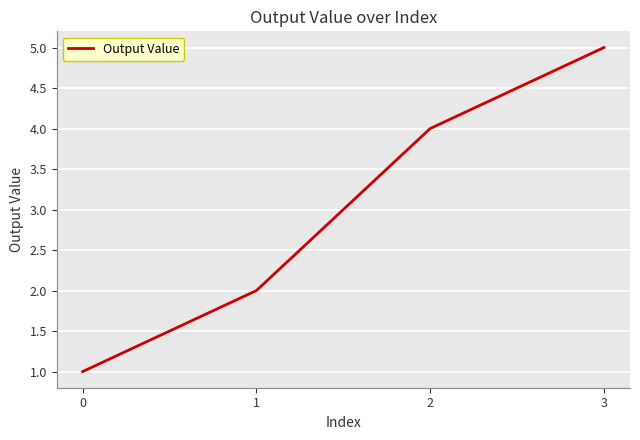

Reading left to right, what are all the values shown in this chart?

1	2	4	5